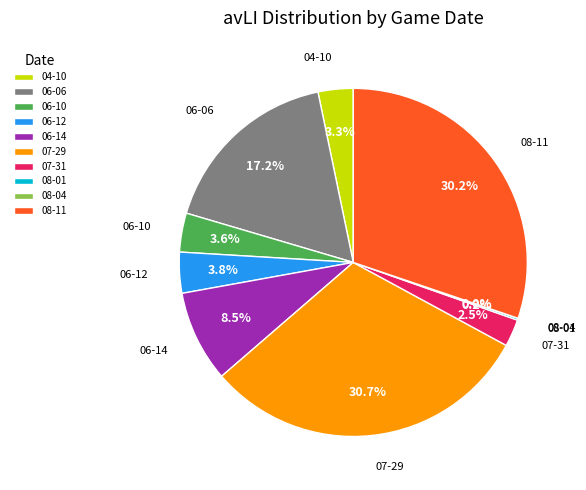

Count the number of slices in the pie.

10